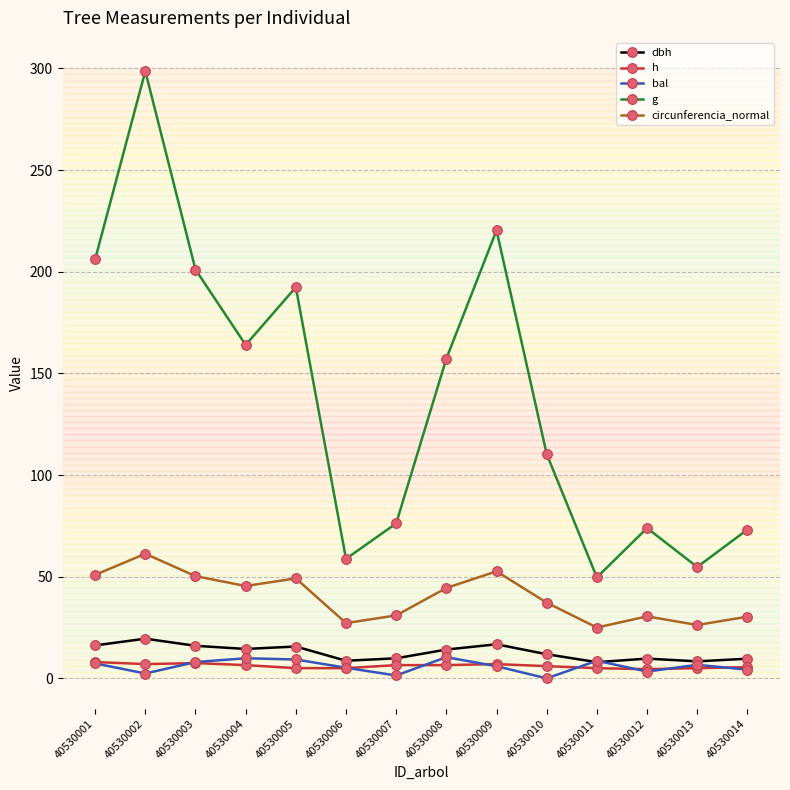

What is the average value of the circunferencia_normal series?

40.1